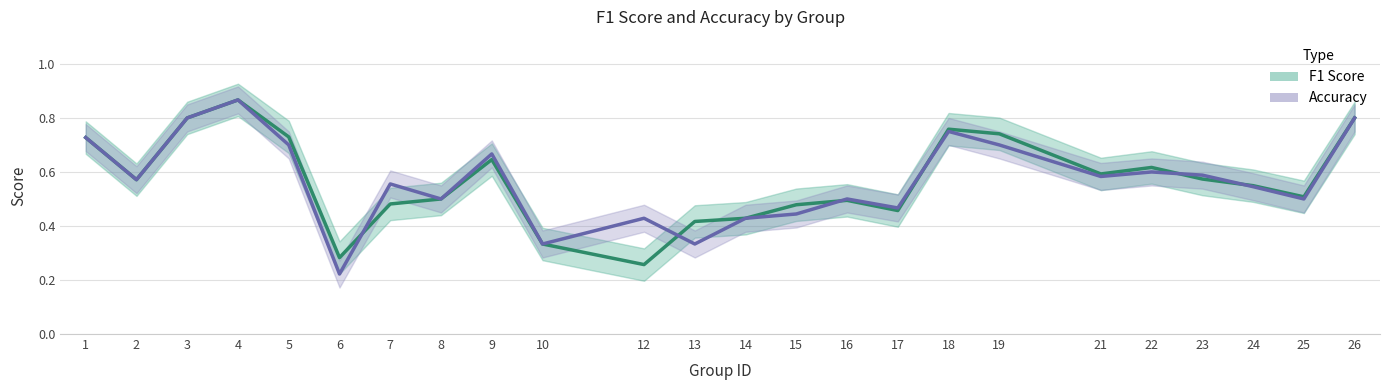

List the labels in order of accuracy value, largest first.

4, 3, 26, 18, 1, 5, 19, 9, 22, 23, 21, 2, 7, 24, 8, 16, 25, 17, 15, 12, 14, 10, 13, 6